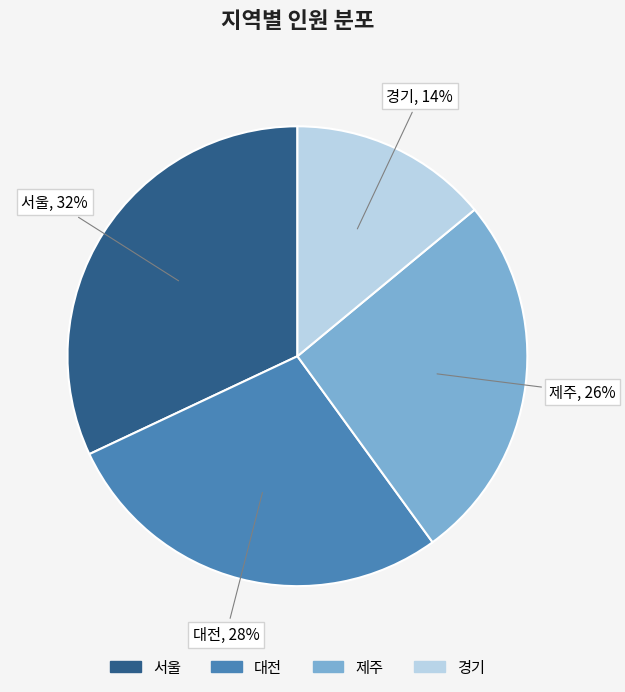

Combined, do 서울 and 경기 account for over 50%?

No